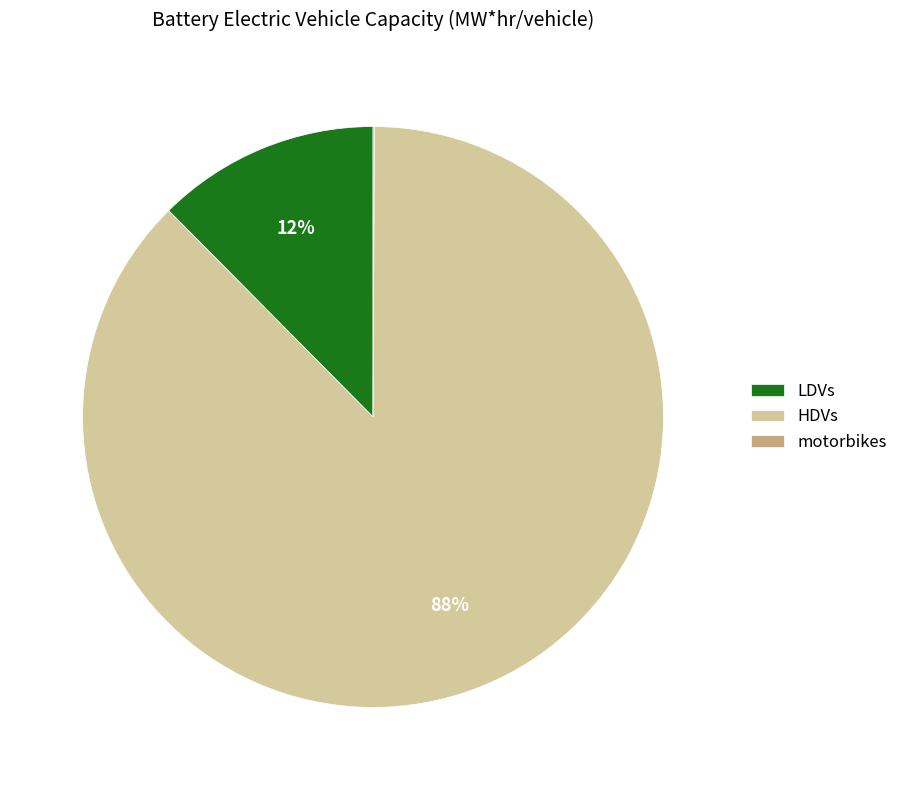

Is the sum of HDVs and LDVs greater than half?

Yes